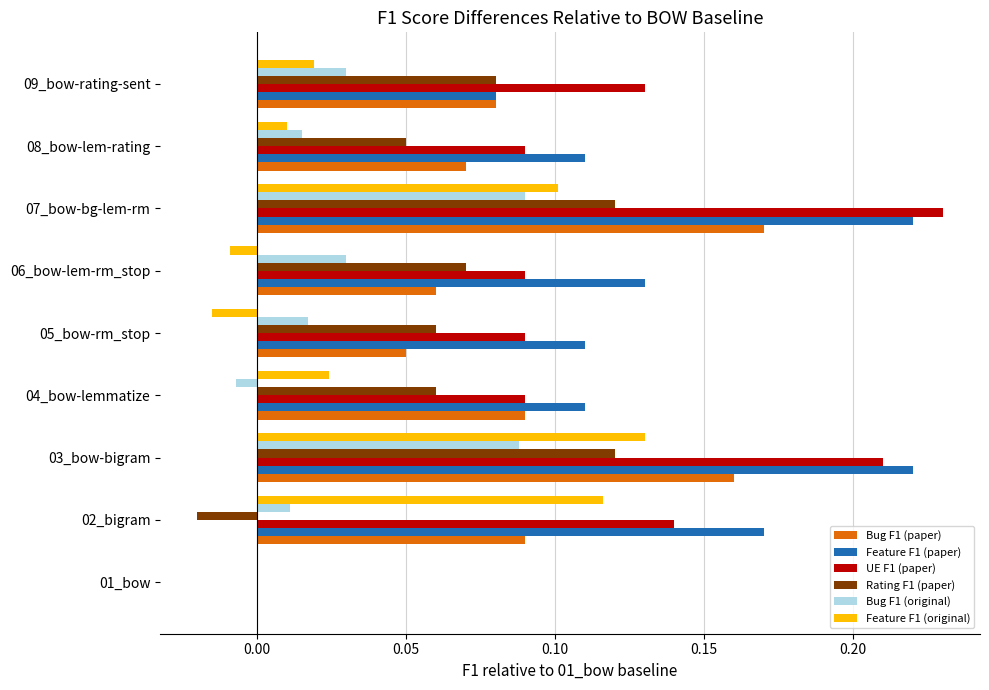

Is the value of Bug F1 (paper) at 03_bow-bigram greater than the value of Bug F1 (original) at 05_bow-rm_stop?

Yes